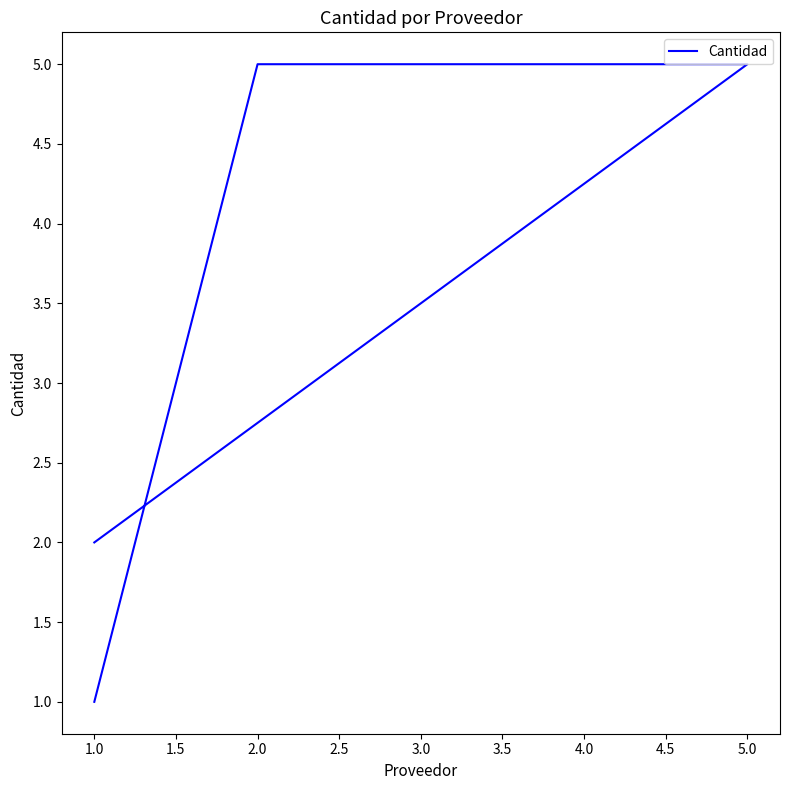

What position from the right is 2.0?

1